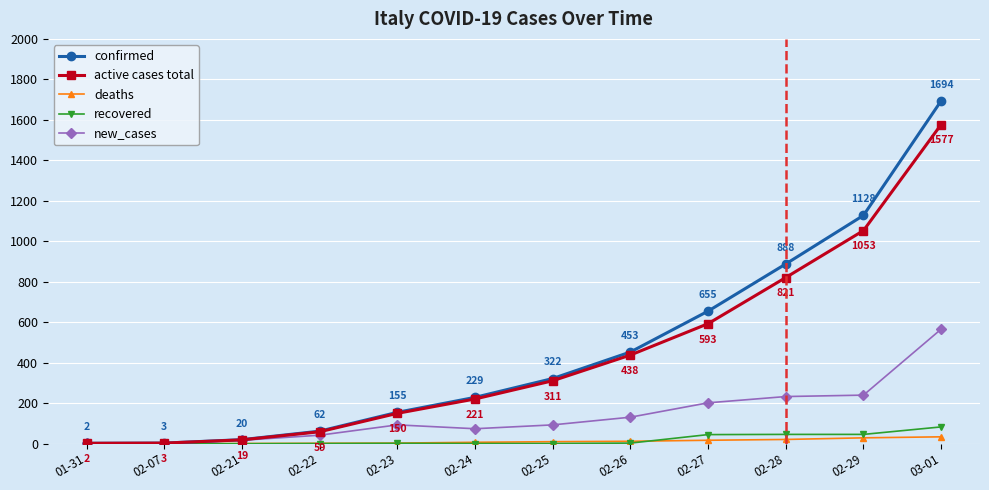

Does the chart have visible grid lines?

Yes